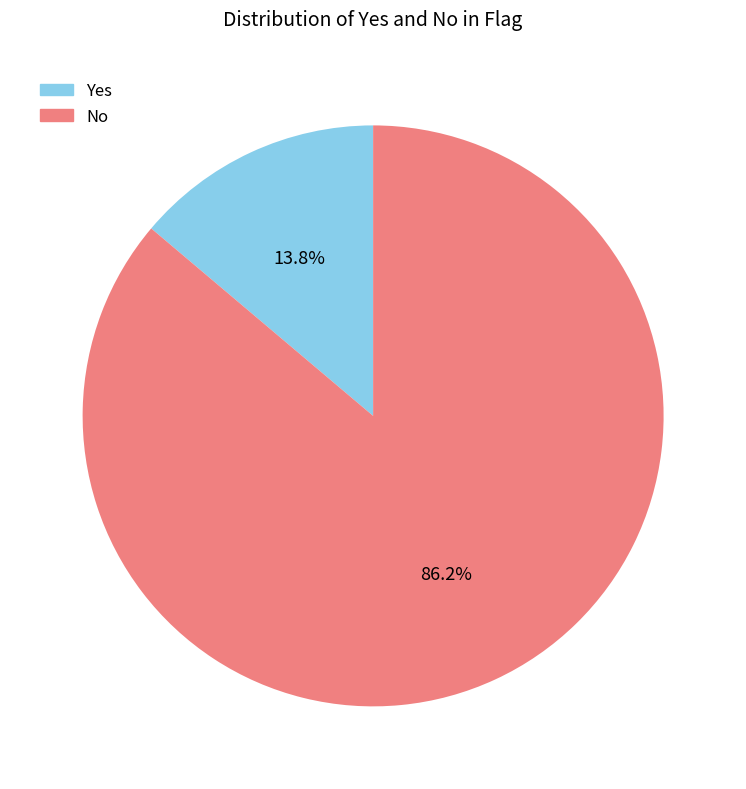

What is the smallest slice in the pie chart?

Yes